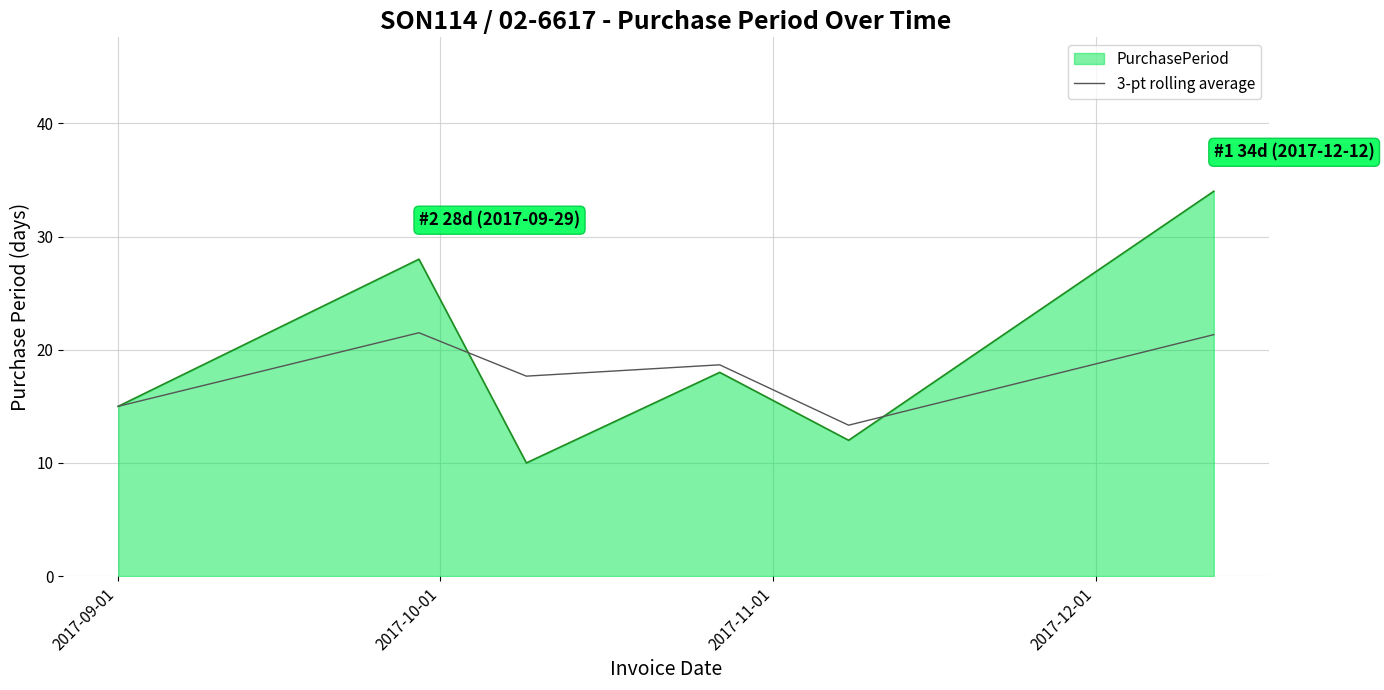

What is the maximum value shown in the chart?

34.0